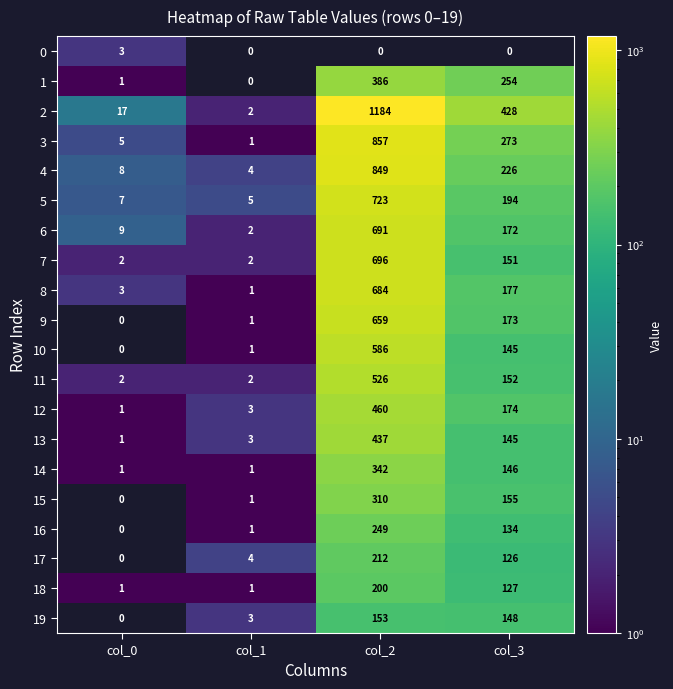

List the labels in order of 2 value, smallest first.

col_1, col_0, col_3, col_2